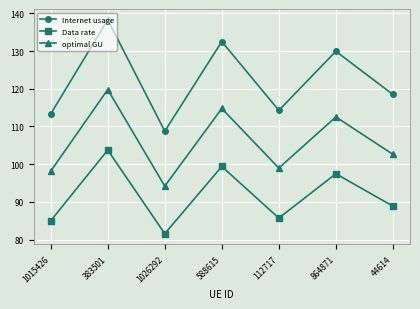

What is the total value across all series at 1015426?

296.4